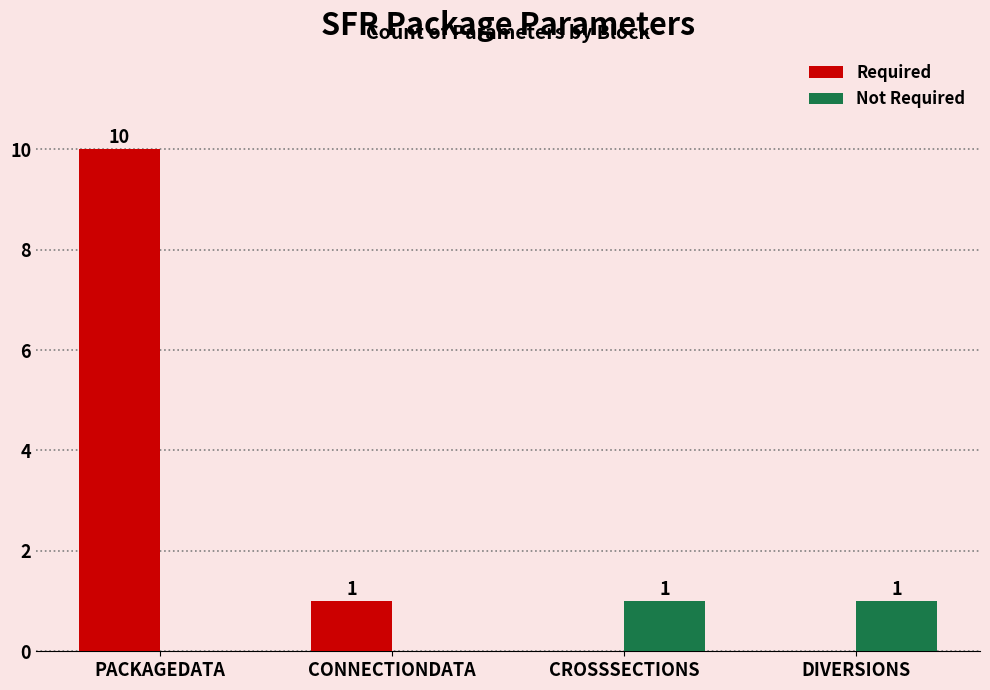

Where does the Required series first go above 1?

PACKAGEDATA